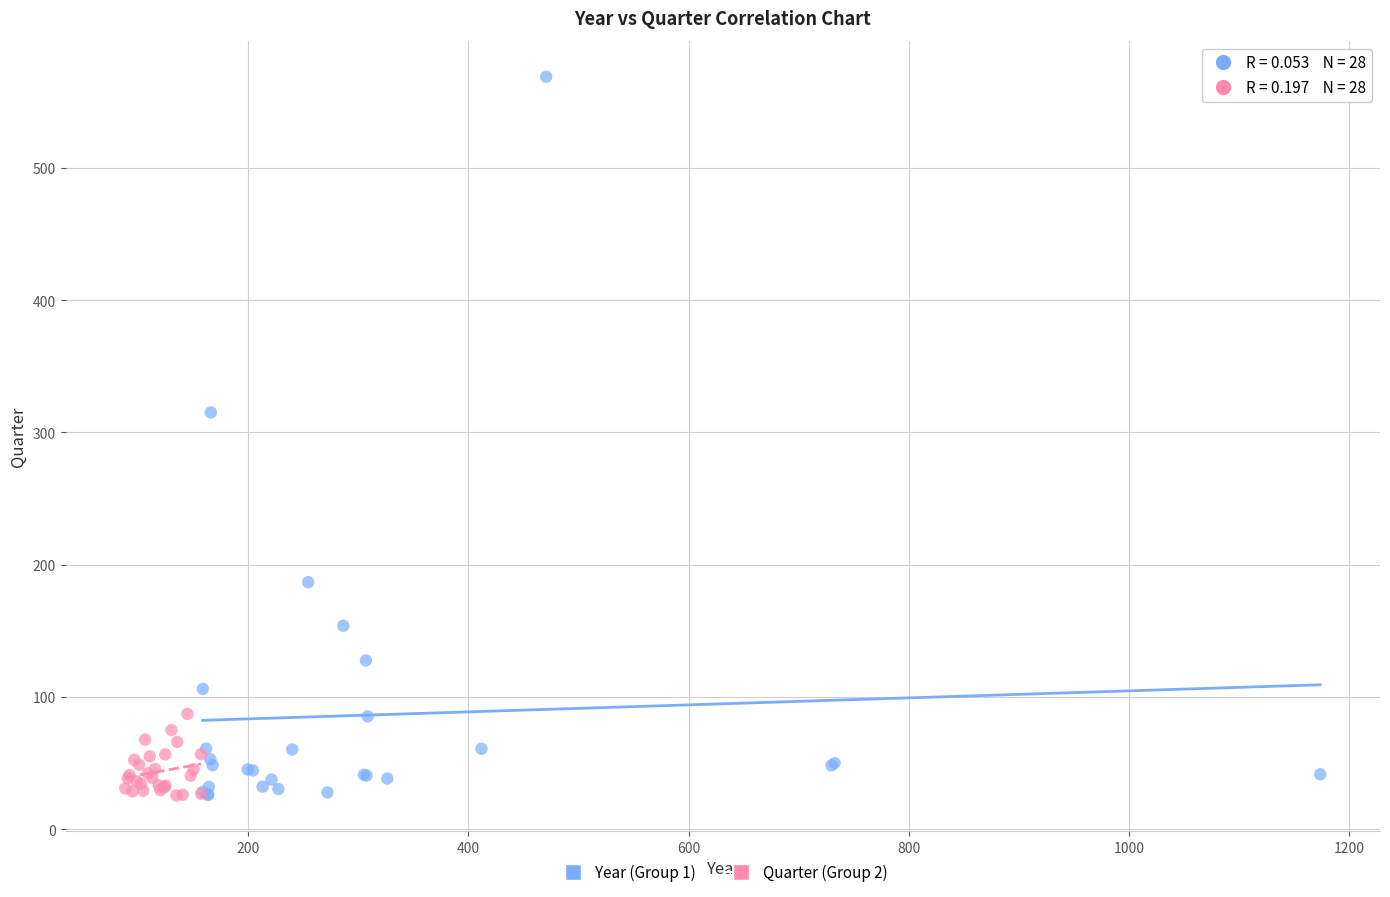

Which series contains the highest Y value?

Year (Group 1)